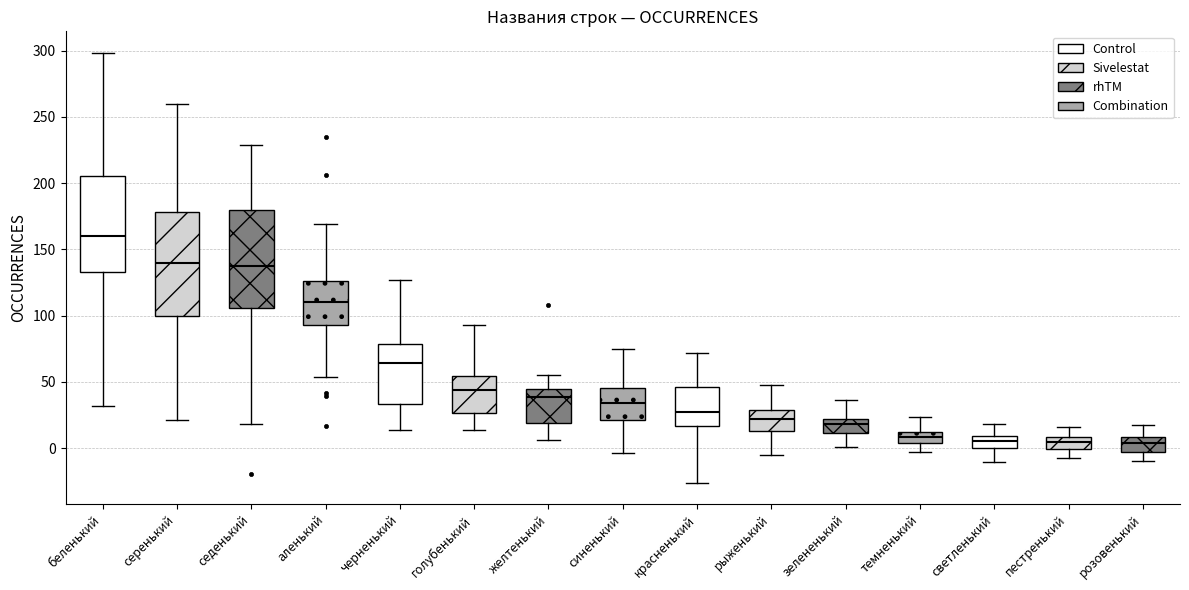

Where is the lower edge of the box for пестренький on the y-axis? The values are not printed on the chart, so give them approximately, as read against the axis.

0